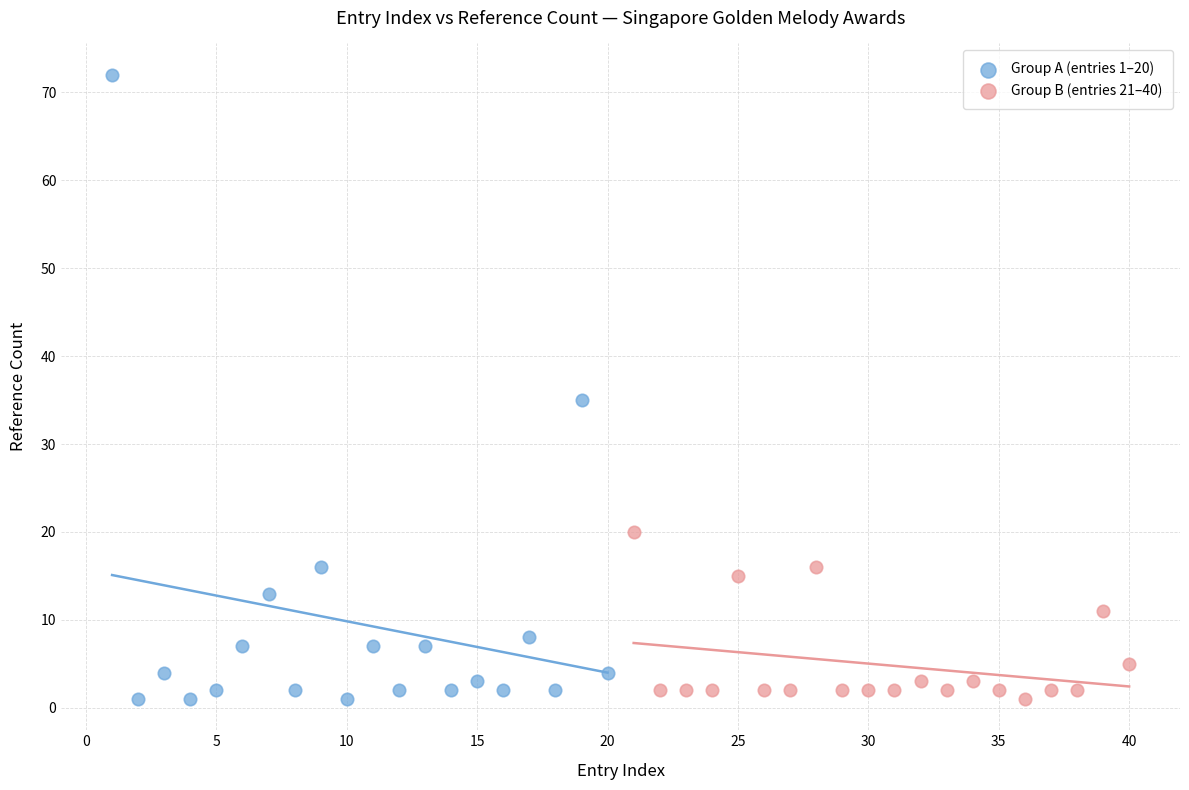

Which series has the widest spread of Y values?

Group A (entries 1–20)